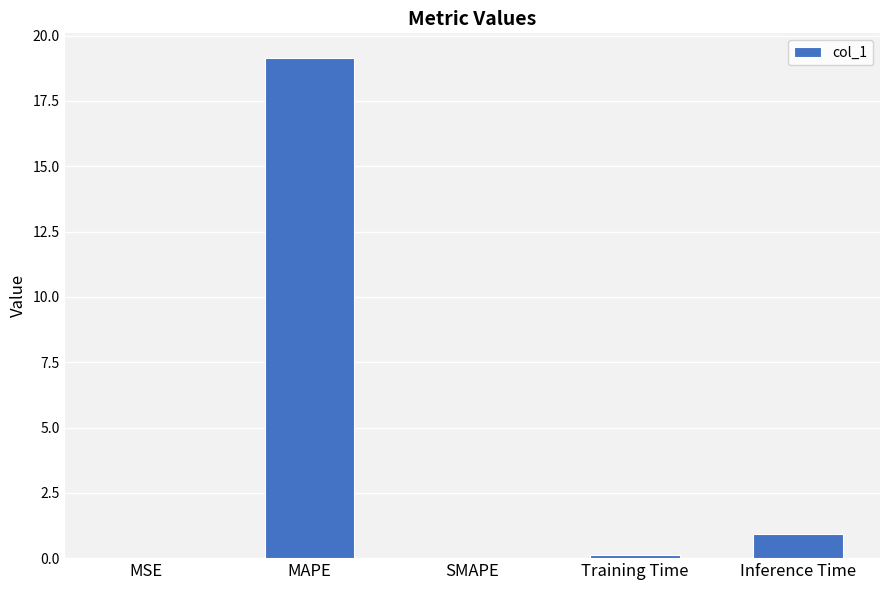

Count the number of data series in this chart.

1